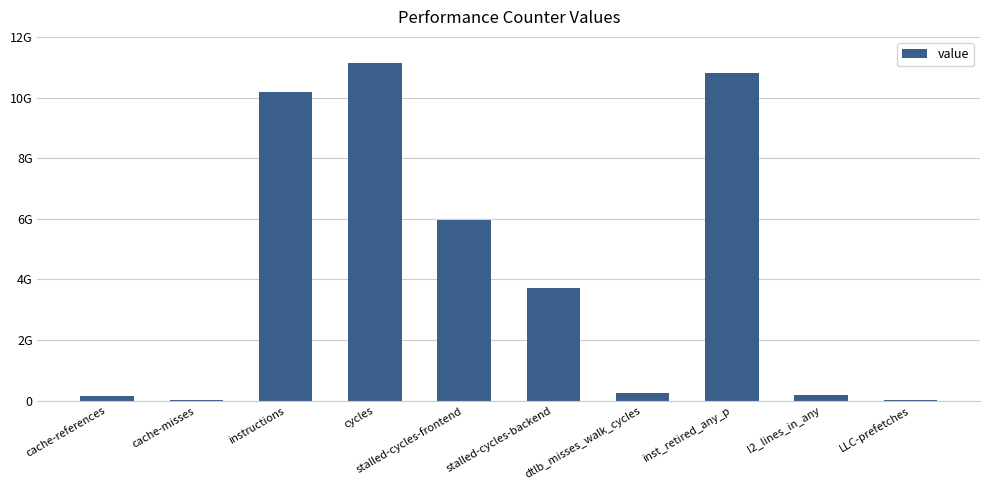

List the labels in order of value, smallest first.

cache-misses, LLC-prefetches, cache-references, l2_lines_in_any, dtlb_misses_walk_cycles, stalled-cycles-backend, stalled-cycles-frontend, instructions, inst_retired_any_p, cycles